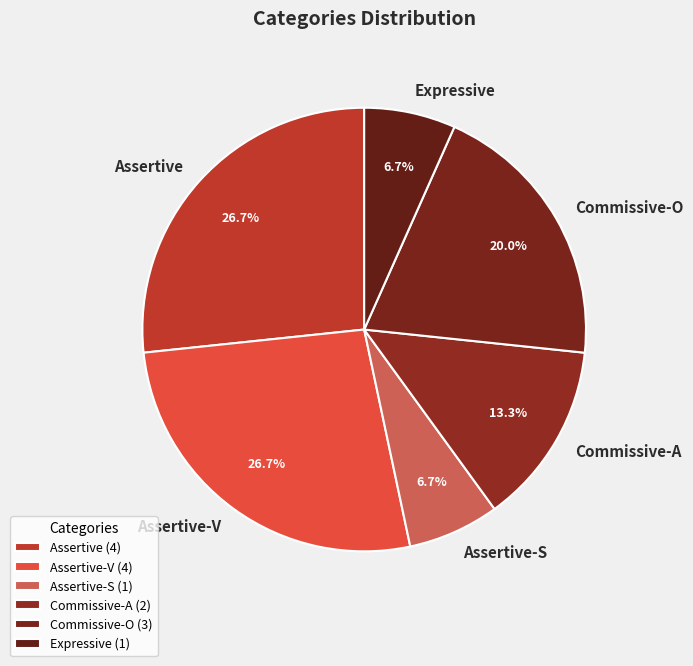

How many segments does this pie chart have?

6